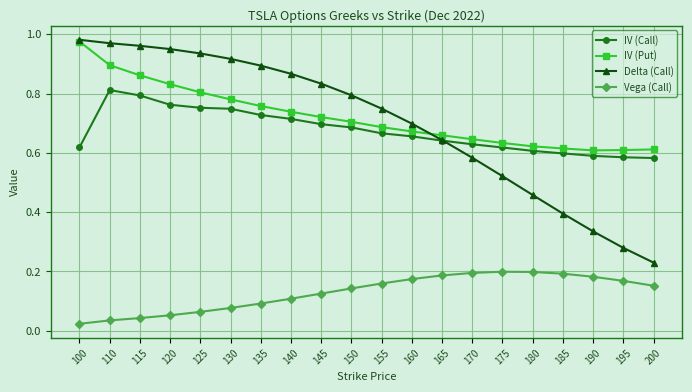

At which category does the chart reach its peak across all series?

100